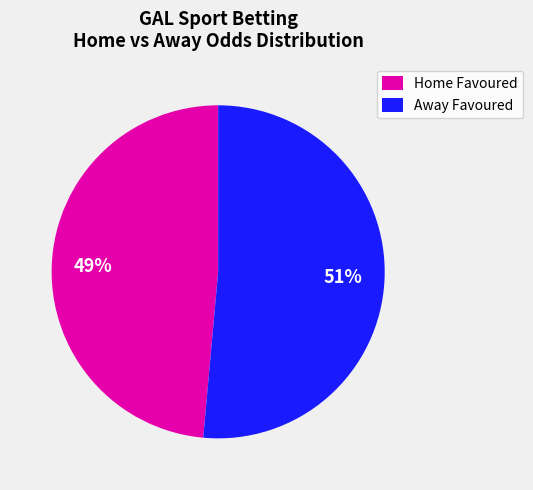

What percentage is the Home Favoured slice, to the nearest percent?

49%